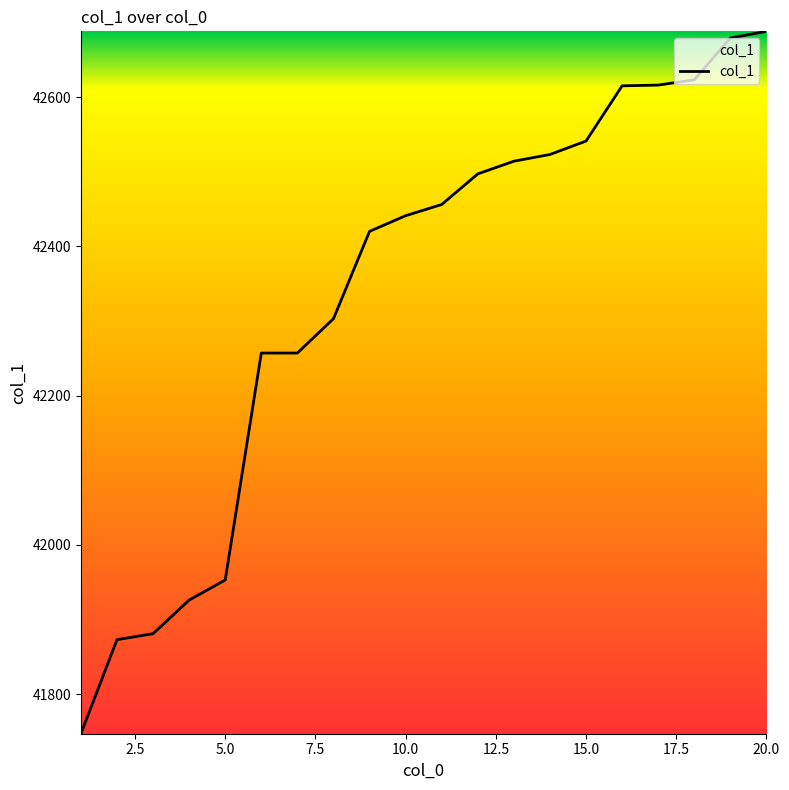

What is the minimum value shown in the chart?

41747